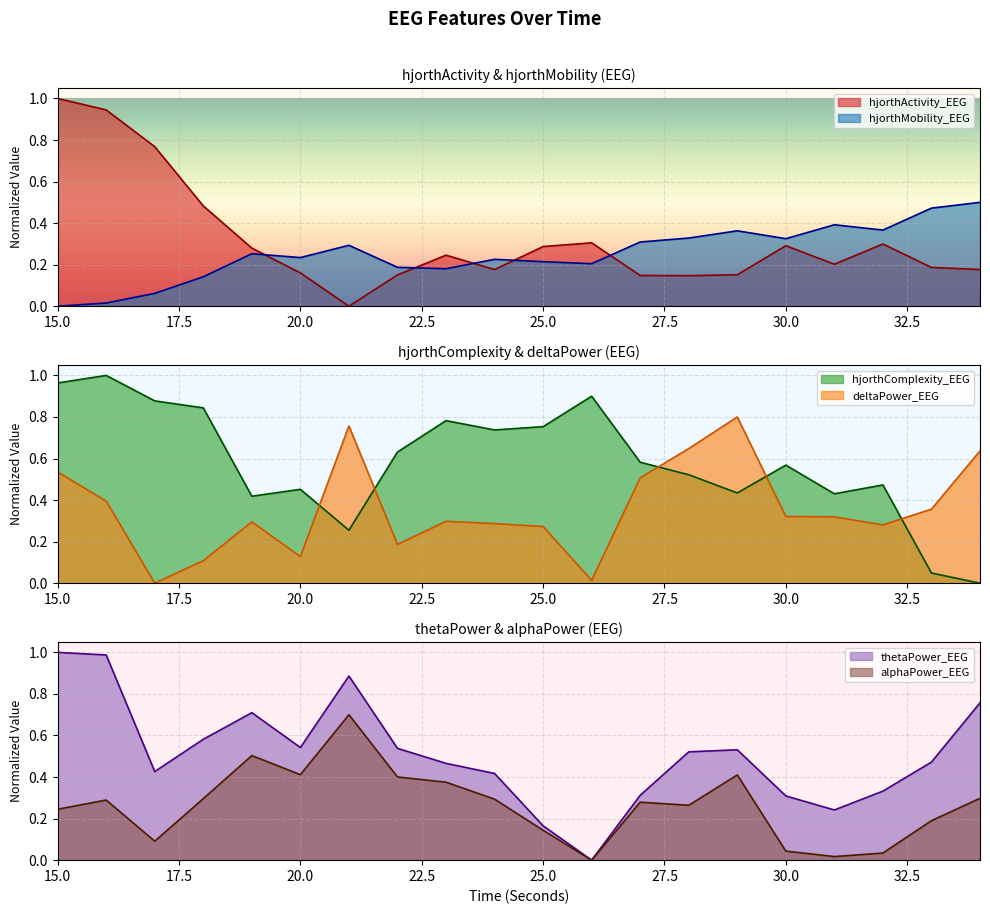

Reading left to right, what are all the values shown in this chart?

hjorthActivity_EEG: 1.0	0.9	0.8	0.5	0.3	0.2	0.0	0.2	0.2	0.2	0.3	0.3	0.1	0.1	0.2	0.3	0.2	0.3	0.2	0.2
hjorthMobility_EEG: 0.0	0.0	0.1	0.1	0.3	0.2	0.3	0.2	0.2	0.2	0.2	0.2	0.3	0.3	0.4	0.3	0.4	0.4	0.5	0.5
hjorthComplexity_EEG: 1.0	1.0	0.9	0.8	0.4	0.5	0.3	0.6	0.8	0.7	0.8	0.9	0.6	0.5	0.4	0.6	0.4	0.5	0.0	0.0
deltaPower_EEG: 0.5	0.4	0.0	0.1	0.3	0.1	0.8	0.2	0.3	0.3	0.3	0.0	0.5	0.6	0.8	0.3	0.3	0.3	0.4	0.6
thetaPower_EEG: 1.0	1.0	0.4	0.6	0.7	0.5	0.9	0.5	0.5	0.4	0.2	0.0	0.3	0.5	0.5	0.3	0.2	0.3	0.5	0.8
alphaPower_EEG: 0.2	0.3	0.1	0.3	0.5	0.4	0.7	0.4	0.4	0.3	0.1	0.0	0.3	0.3	0.4	0.0	0.0	0.0	0.2	0.3